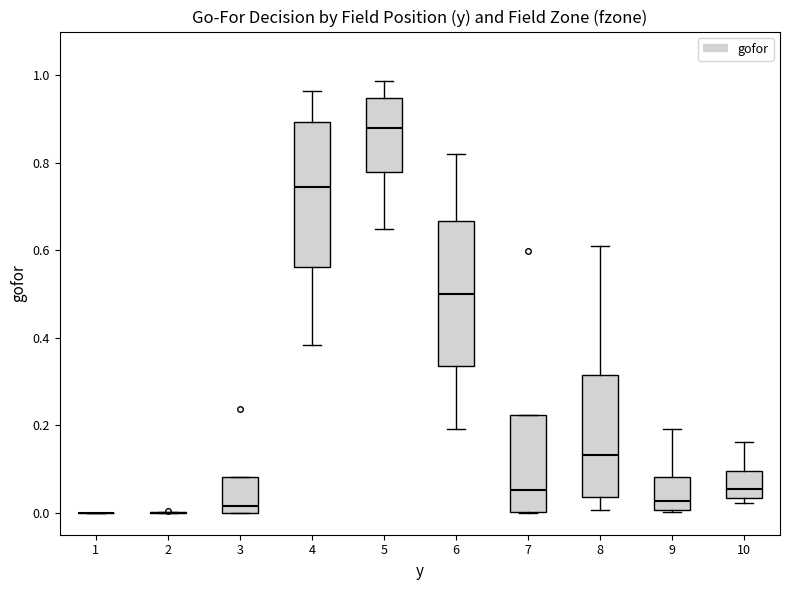

Reading left to right, read every box against the y-axis: the position of its median line, the range the box covers, and the ends of its whiskers. The values are not printed on the chart, so give them approximately, as read against the axis.

1: box collapsed to a line at 0.00, whiskers 0.00 to 0.00
2: box collapsed to a line at 0.00, whiskers 0.00 to 0.00
3: median 0.02, box 0.00 to 0.08, whiskers 0.00 to 0.08
4: median 0.74, box 0.56 to 0.90, whiskers 0.38 to 0.96
5: median 0.88, box 0.78 to 0.94, whiskers 0.64 to 0.98
6: median 0.50, box 0.34 to 0.66, whiskers 0.20 to 0.82
7: median 0.06, box 0.00 to 0.22, whiskers 0.00 to 0.22
8: median 0.14, box 0.04 to 0.32, whiskers 0.00 to 0.60
9: median 0.02, box 0.00 to 0.08, whiskers 0.00 to 0.20
10: median 0.06, box 0.04 to 0.10, whiskers 0.02 to 0.16